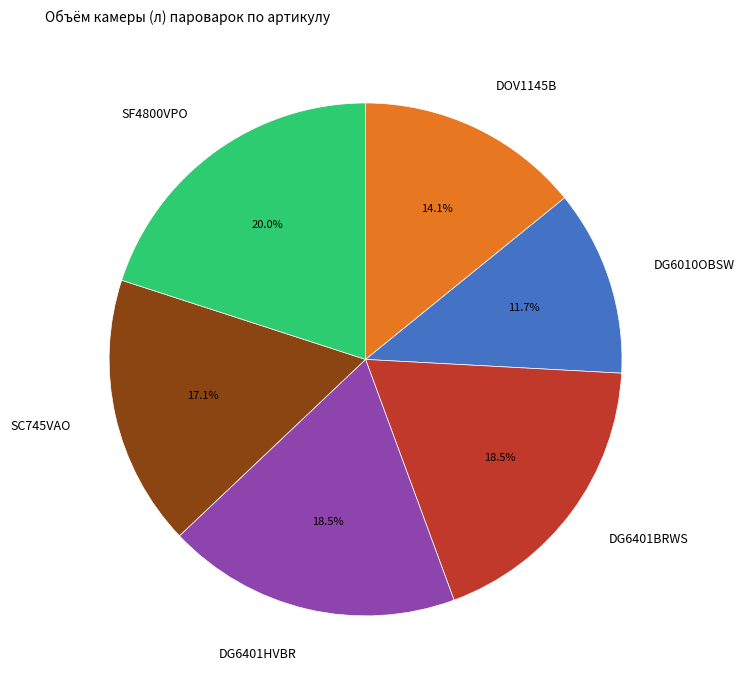

To the nearest percent, what is the difference between the largest and smallest slice percentages?

8%